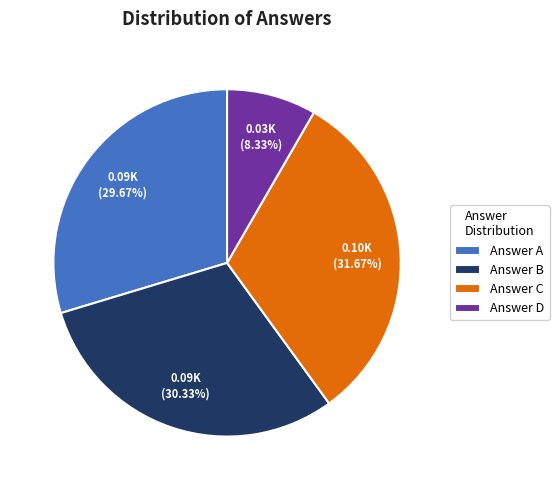

Count the number of slices in the pie.

4